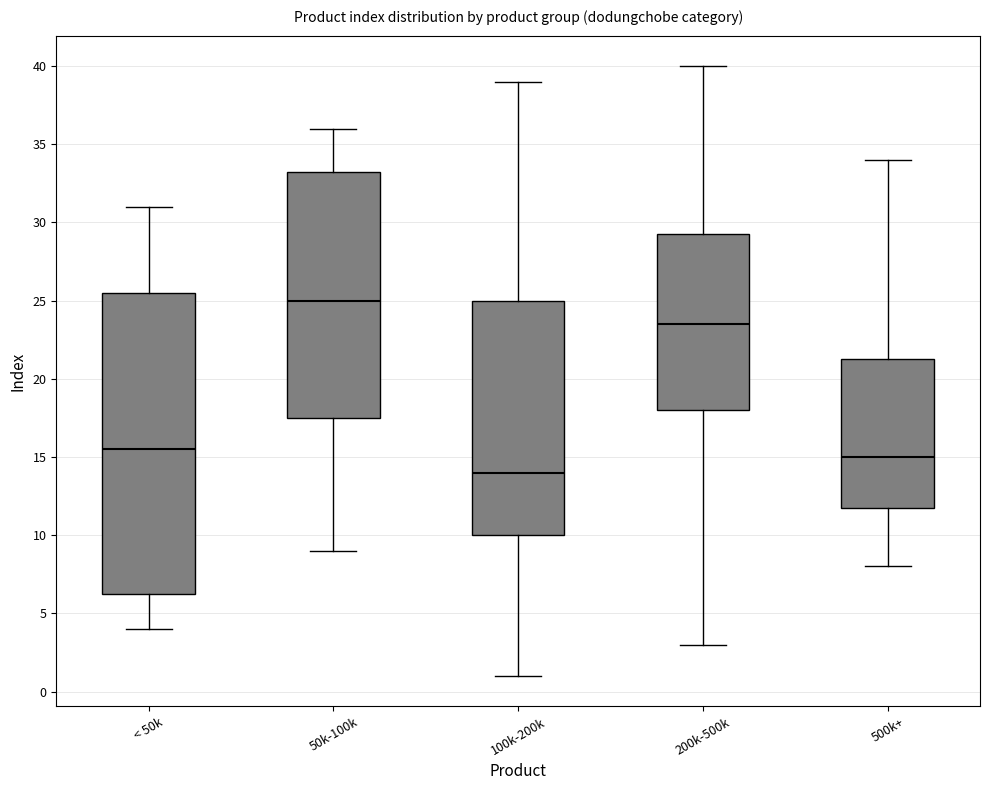

Comparing the boxes themselves (not the whiskers), which one is the tallest?

< 50k